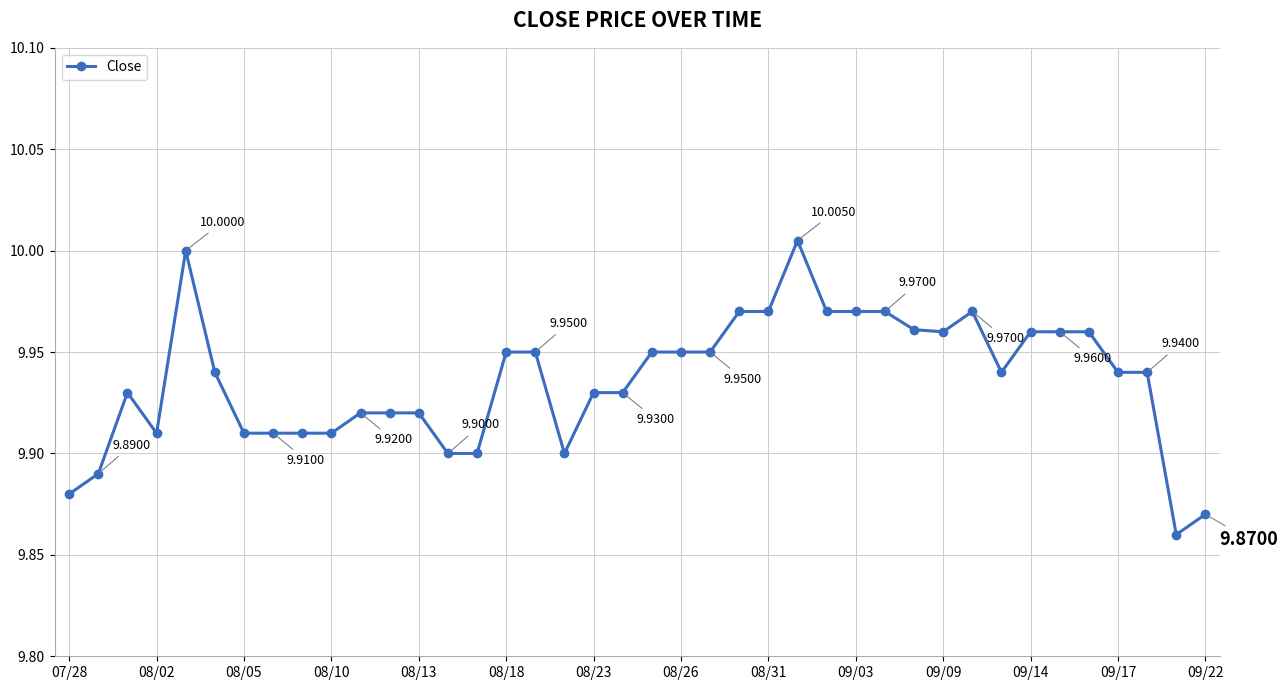

What is the sum of all values?

397.4